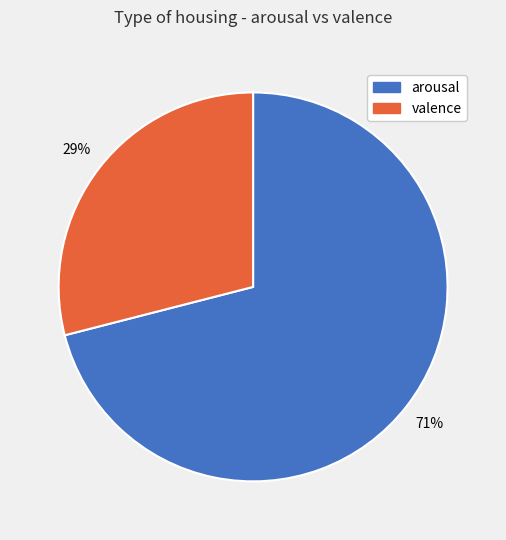

How many segments does this pie chart have?

2